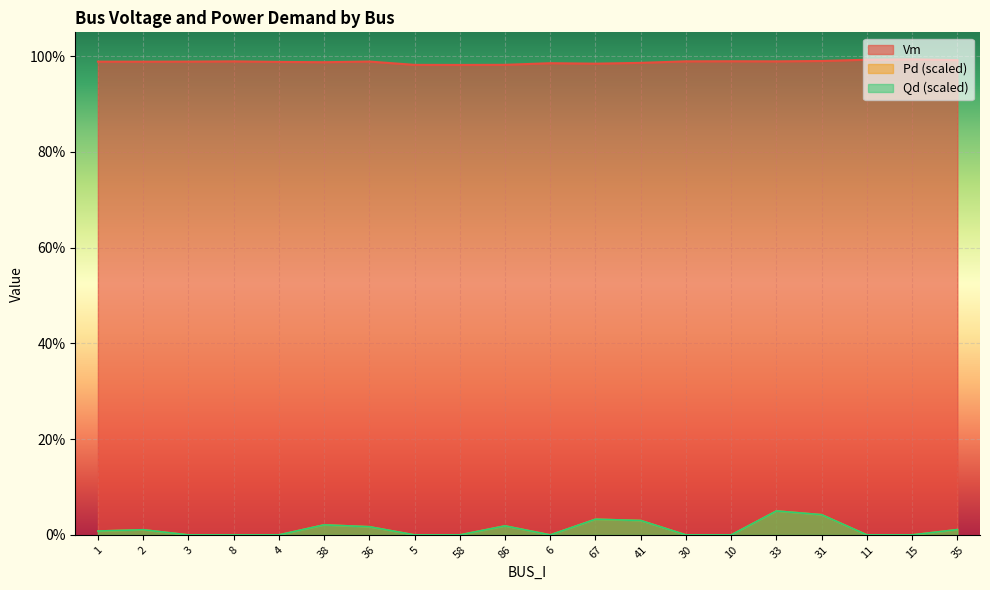

Reading left to right, list all the values displayed in this chart.

Vm: 1=1.0	2=1.0	3=1.0	8=1.0	4=1.0	38=1.0	36=1.0	5=1.0	58=1.0	86=1.0	6=1.0	67=1.0	41=1.0	30=1.0	10=1.0	33=1.0	31=1.0	11=1.0	15=1.0	35=1.0
Pd: 1=0.0	2=0.0	3=0.0	8=0.0	4=0.0	38=0.0	36=0.0	5=0.0	58=0.0	86=0.0	6=0.0	67=0.0	41=0.0	30=0.0	10=0.0	33=0.1	31=0.0	11=0.0	15=0.0	35=0.0
Qd: 1=0.0	2=0.0	3=0.0	8=0.0	4=0.0	38=0.0	36=0.0	5=0.0	58=0.0	86=0.0	6=0.0	67=0.0	41=0.0	30=0.0	10=0.0	33=0.1	31=0.0	11=0.0	15=0.0	35=0.0